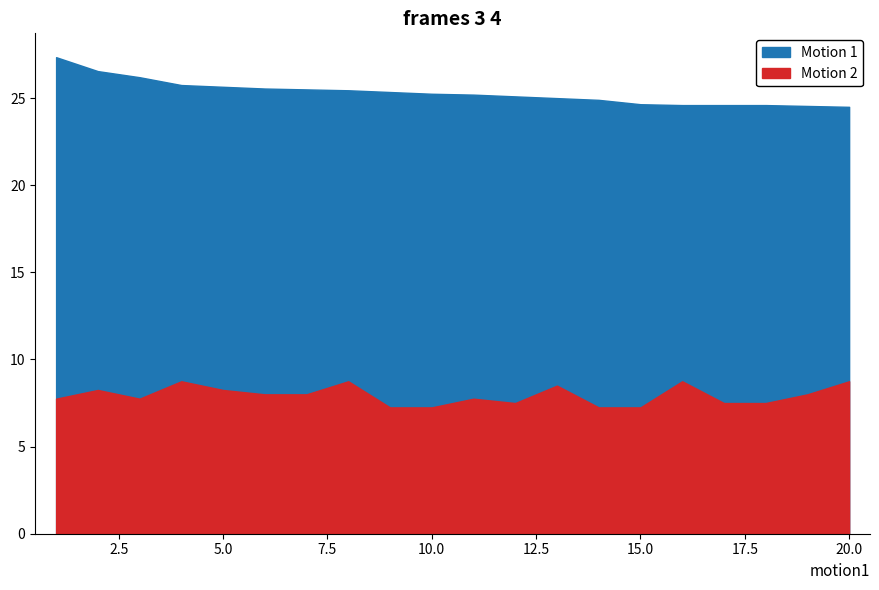

At which category is the sum across all series the highest?

1